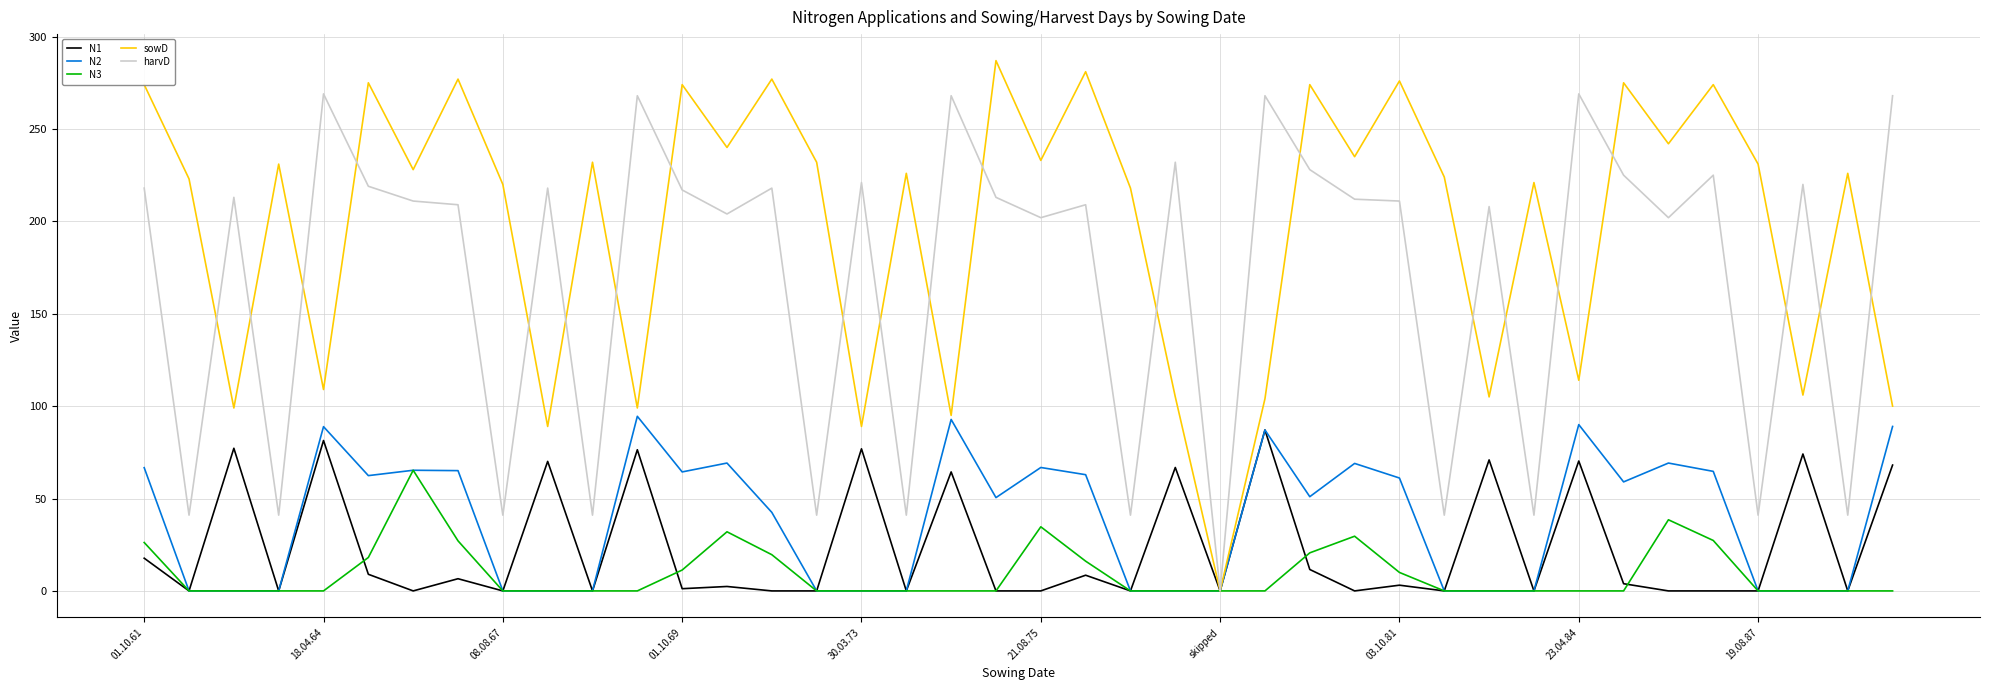

Which series has the largest total across all categories?

sowD